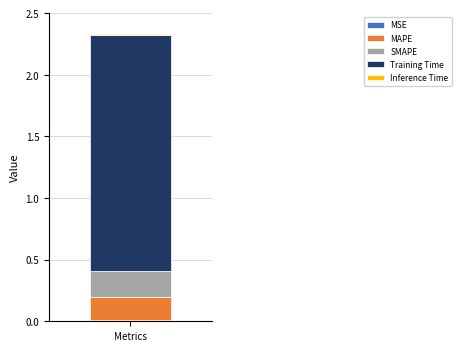

How many categories are shown in the chart?

1